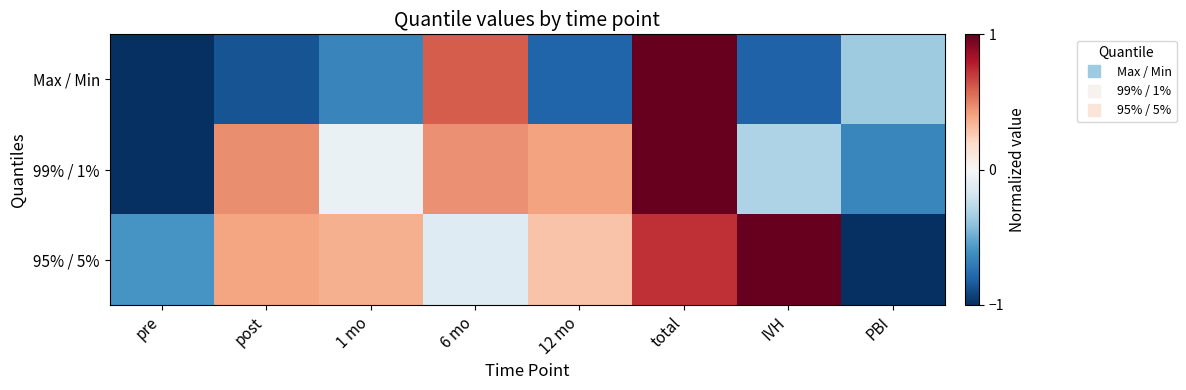

Reading left to right, extract all data points from this chart.

Max / Min: pre=-1.0	post=-0.9	1 mo=-0.7	6 mo=0.6	12 mo=-0.8	total=1.0	IVH=-0.8	PBI=-0.4
99% / 1%: pre=-1.0	post=0.5	1 mo=-0.1	6 mo=0.5	12 mo=0.4	total=1.0	IVH=-0.3	PBI=-0.7
95% / 5%: pre=-0.6	post=0.4	1 mo=0.4	6 mo=-0.1	12 mo=0.3	total=0.7	IVH=1.0	PBI=-1.0